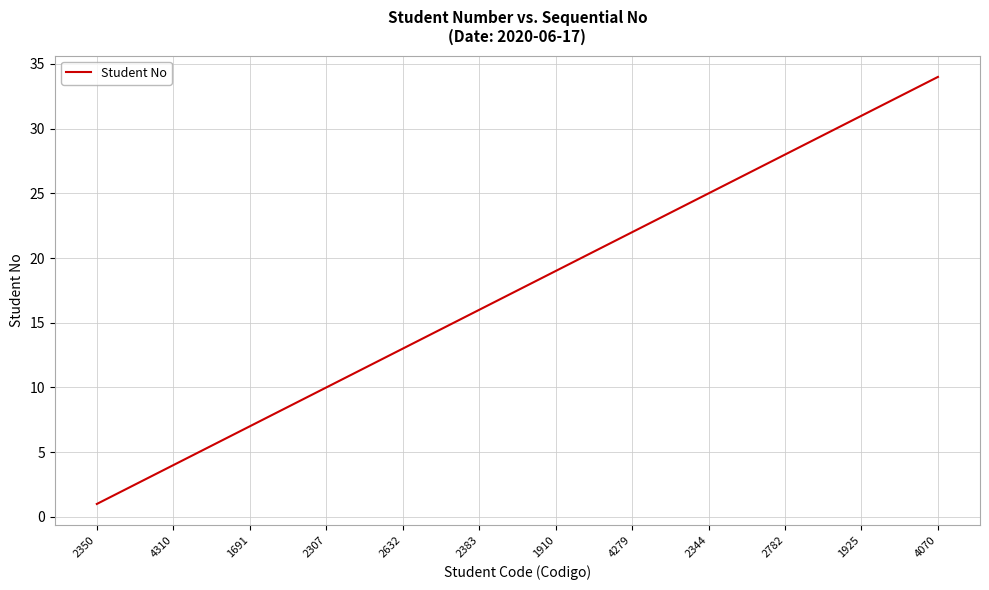

What is the maximum value shown in the chart?

34